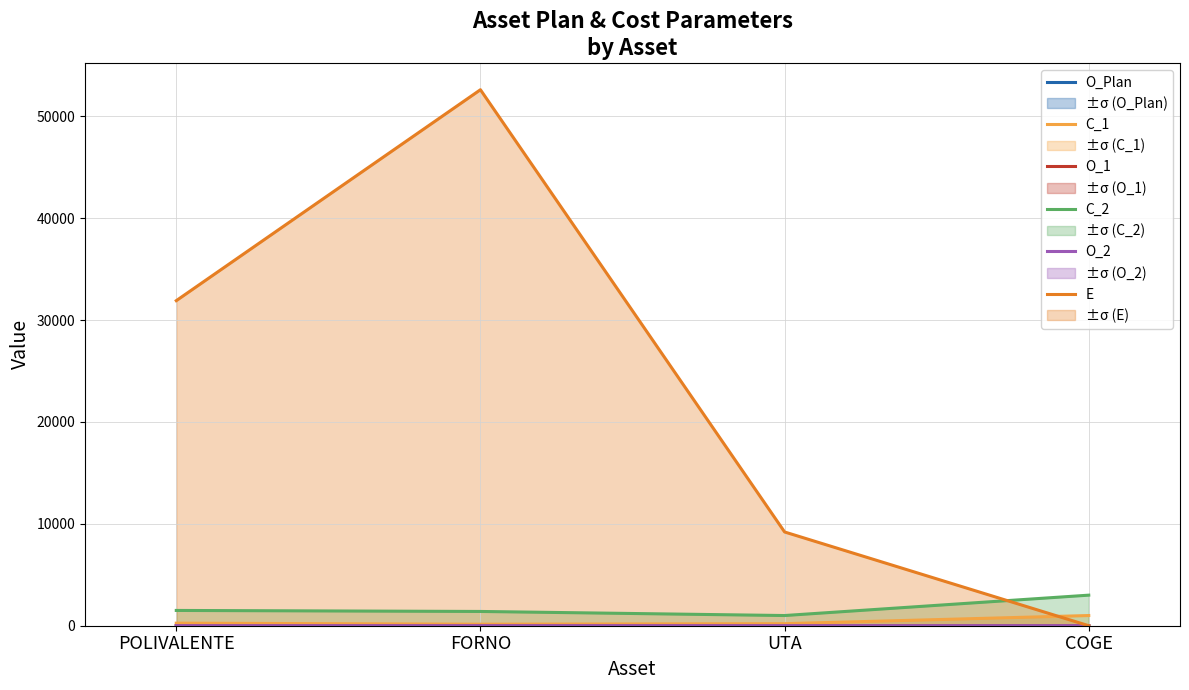

How many interior local peaks does the E series have?

1